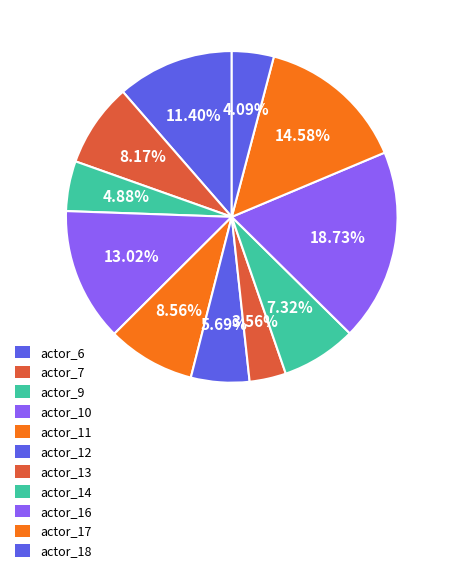

Is there any slice that represents more than half of the pie?

No